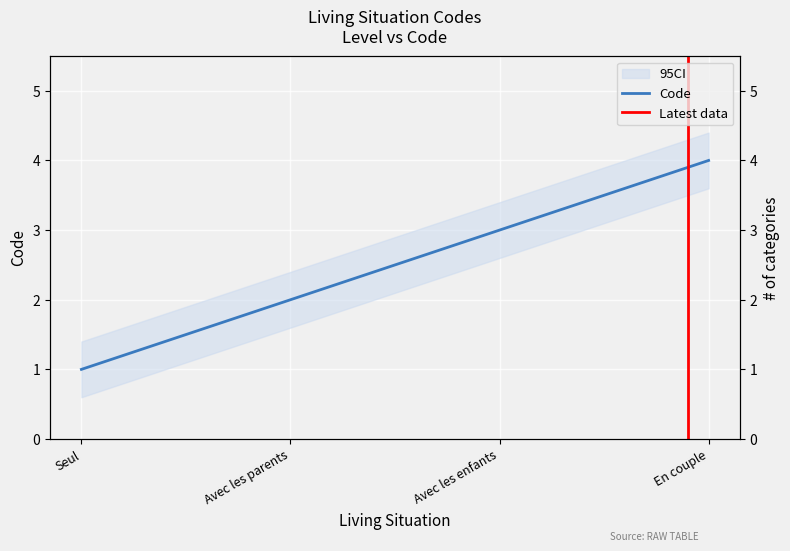

What is the ratio of the value at Seul to the value at Avec les parents?

0.5